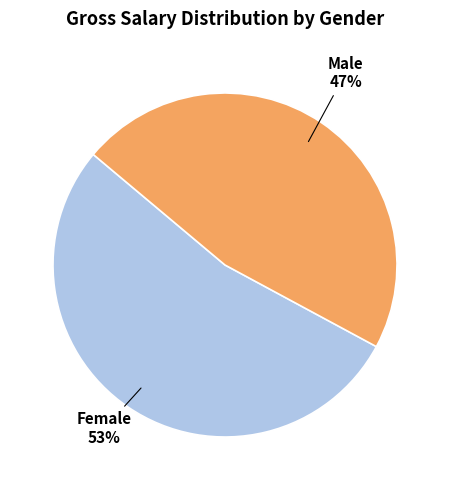

To the nearest percent, what is the average slice percentage?

50%